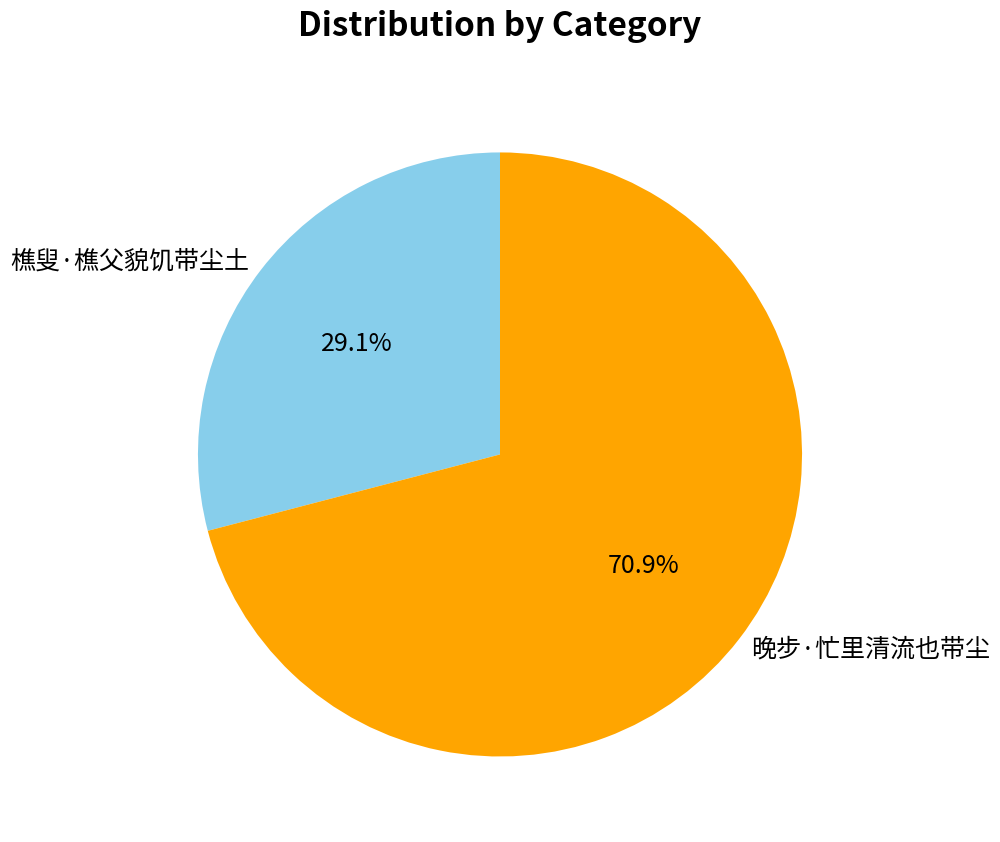

Rank the categories by value from highest to lowest.

晚步·忙里清流也带尘, 樵叟·樵父貌饥带尘土